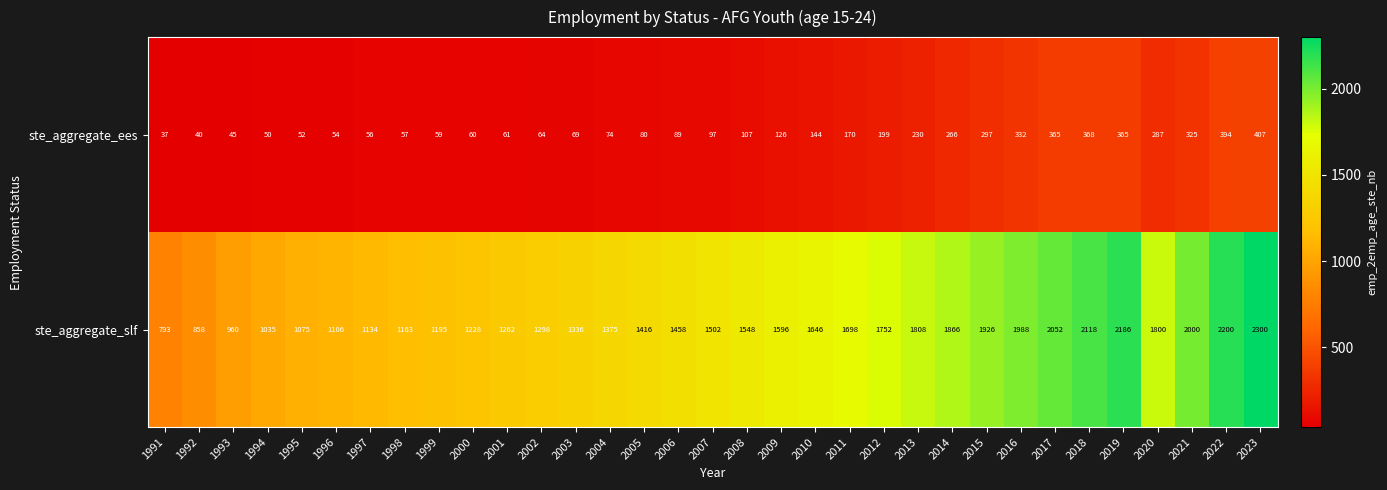

List the series in order of their peak value, highest first.

ste_aggregate_slf, ste_aggregate_ees